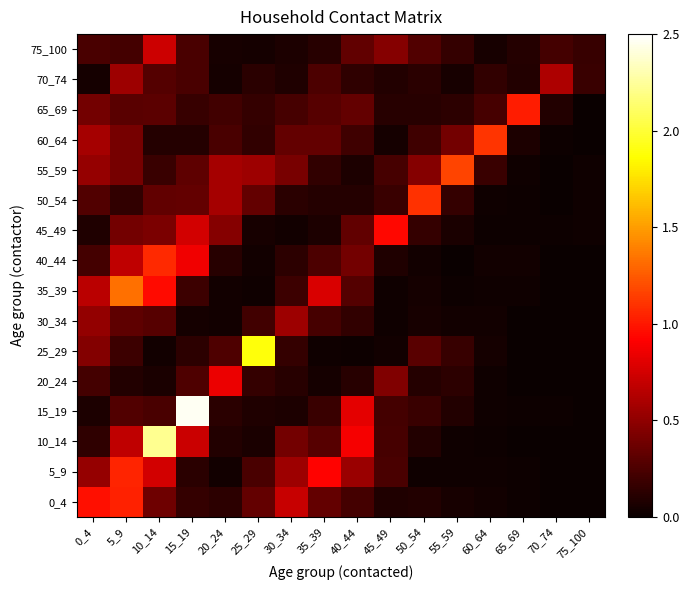

List the series in order of their peak value, lowest first.

30_34, 70_74, 75_100, 20_24, 45_49, 65_69, 0_4, 5_9, 40_44, 50_54, 60_64, 55_59, 35_39, 25_29, 10_14, 15_19